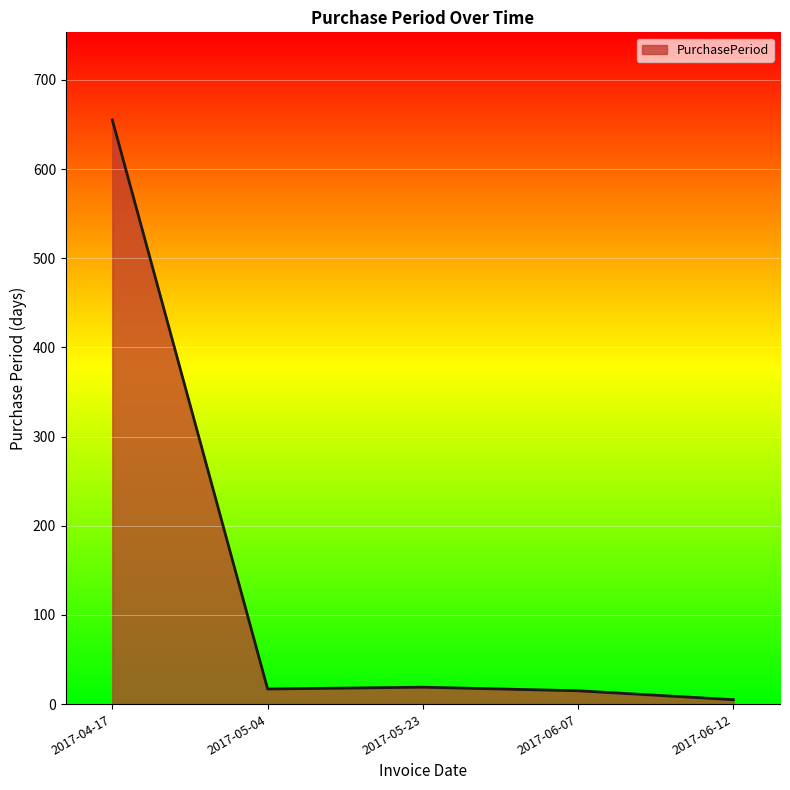

What is the sum of all values?

711